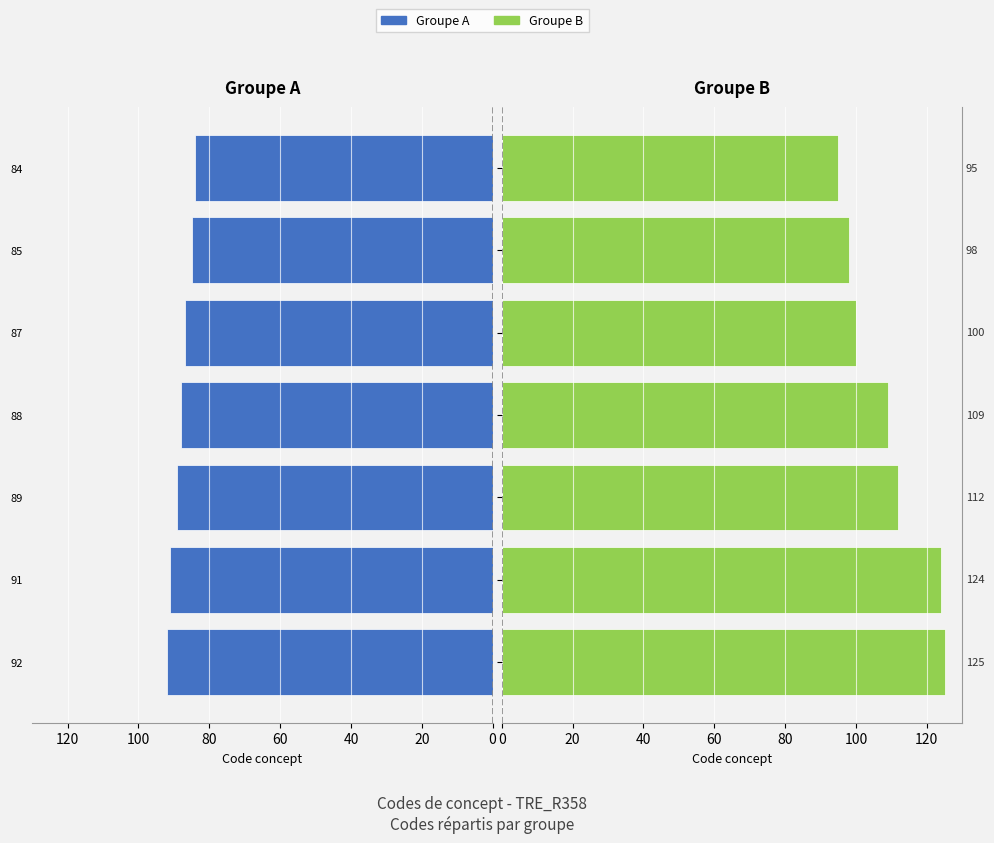

What is the difference between the highest and lowest values at 92?

33